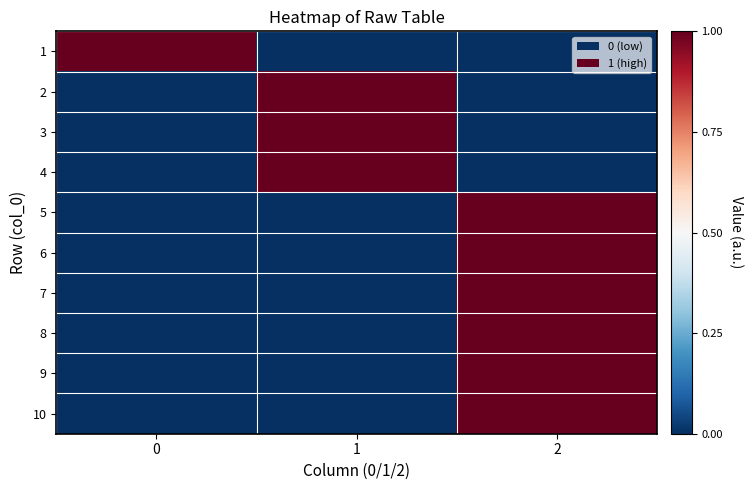

Which series has the largest range (max minus min)?

1